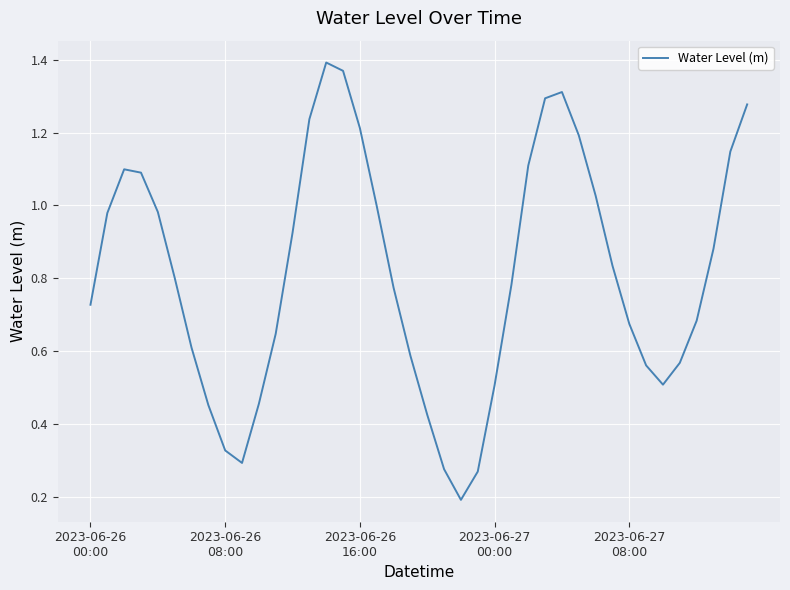

How many interior local peaks (higher than both neighbors) does the data have?

3